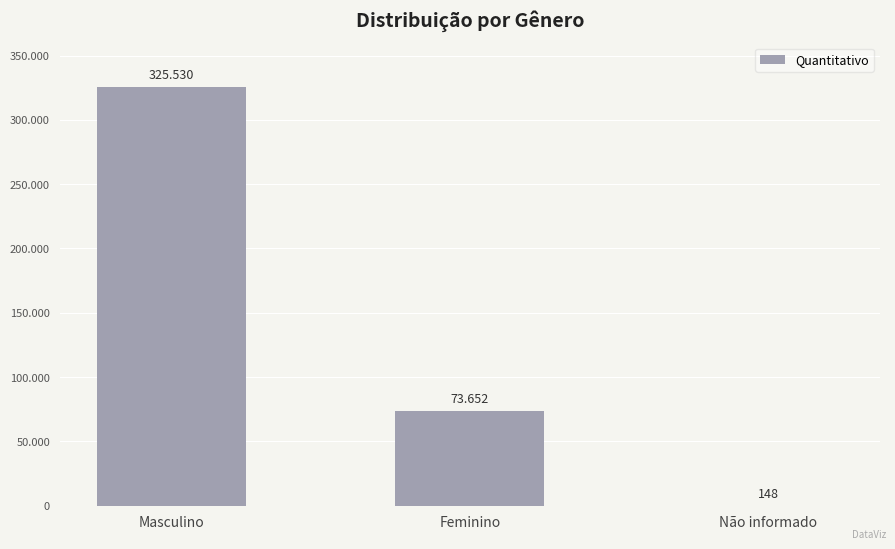

How many bars are there in total?

3